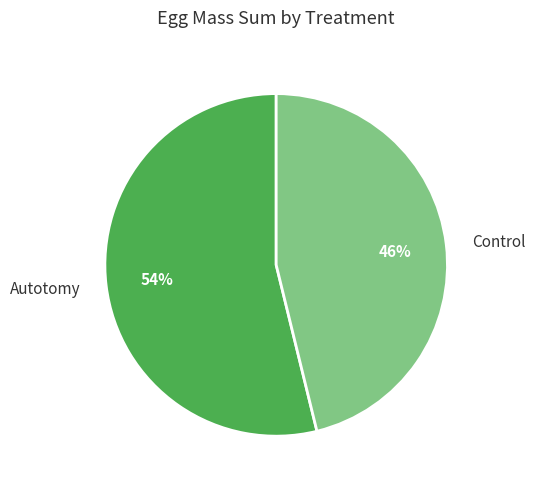

Is there any slice that represents more than half of the pie?

Yes